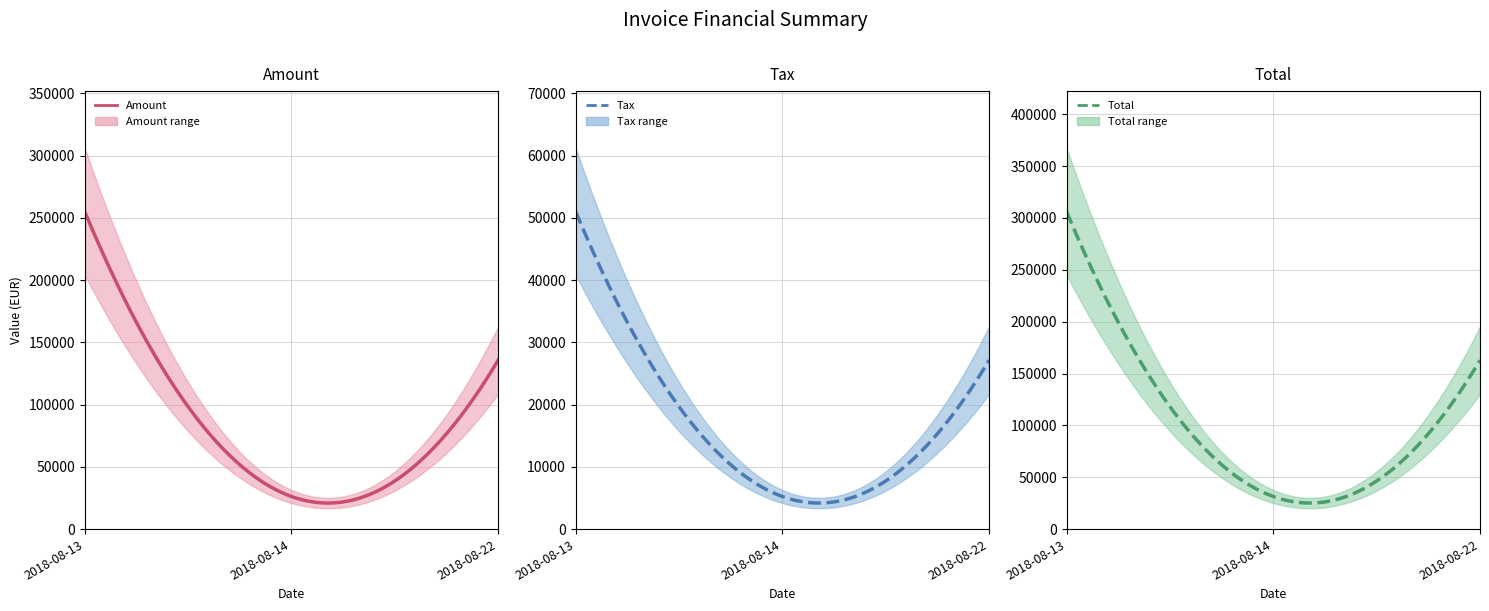

Does the chart have visible grid lines?

Yes